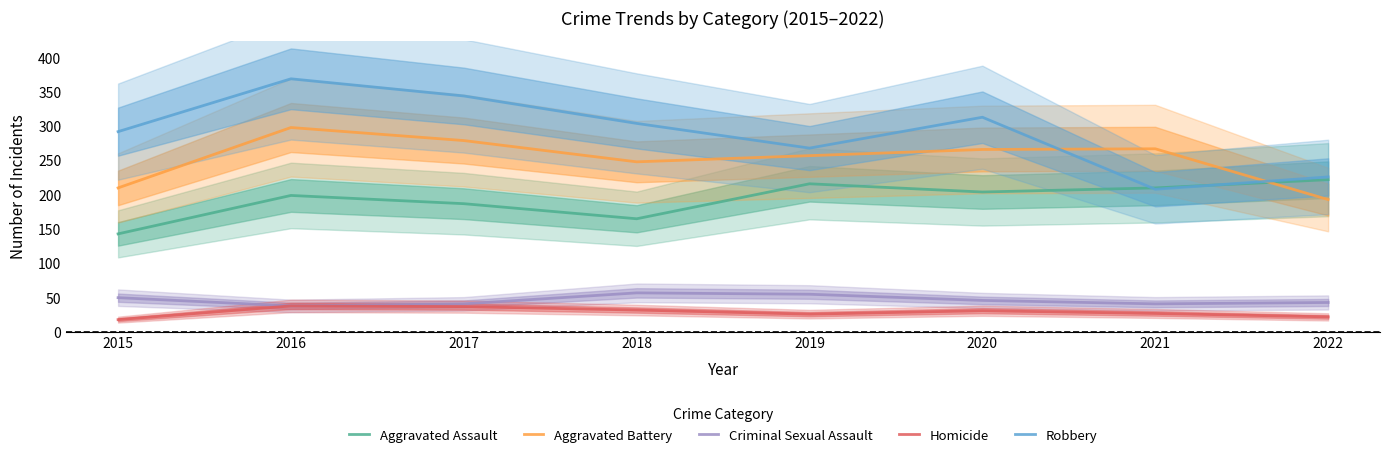

At how many categories does at least one series exceed 52?

8